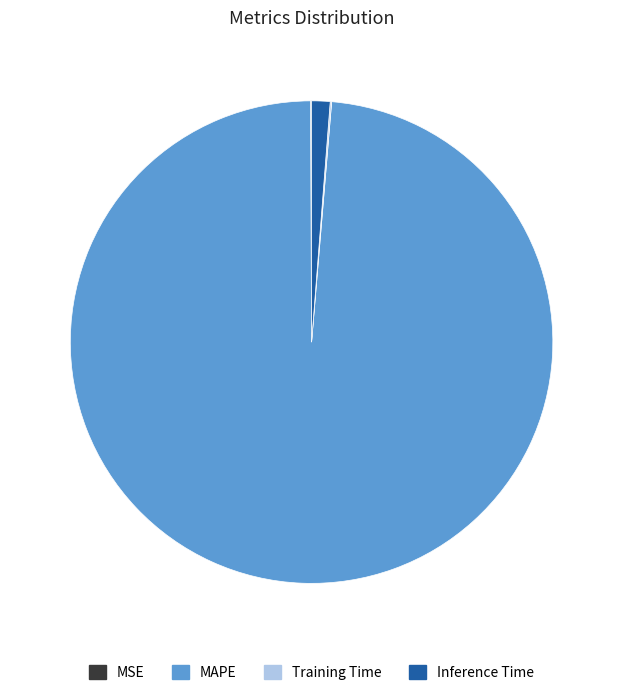

Which category has the biggest portion of the pie?

MAPE